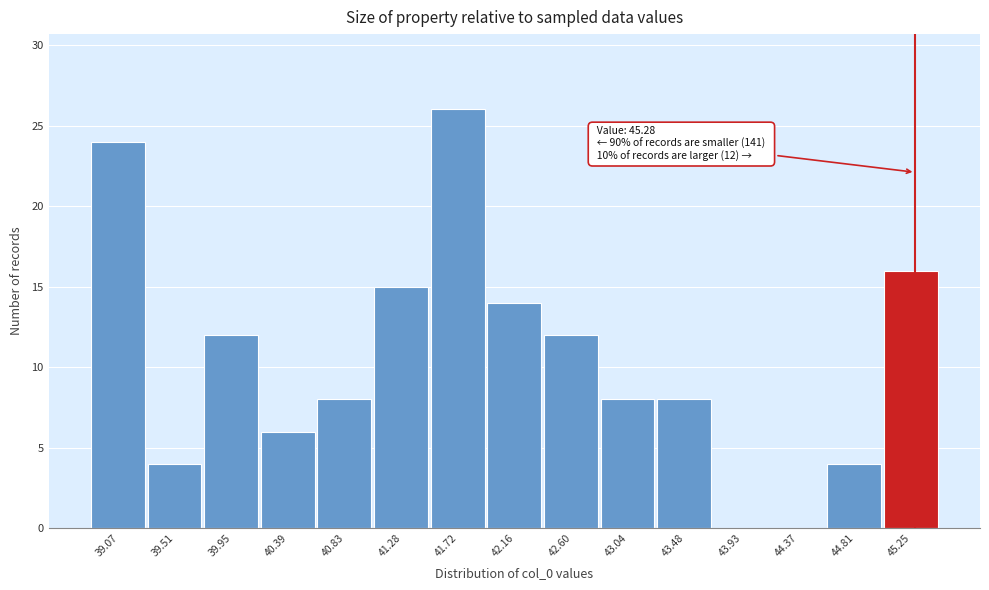

Over which range of the x-axis is the bar tallest?

41.50 to 41.95